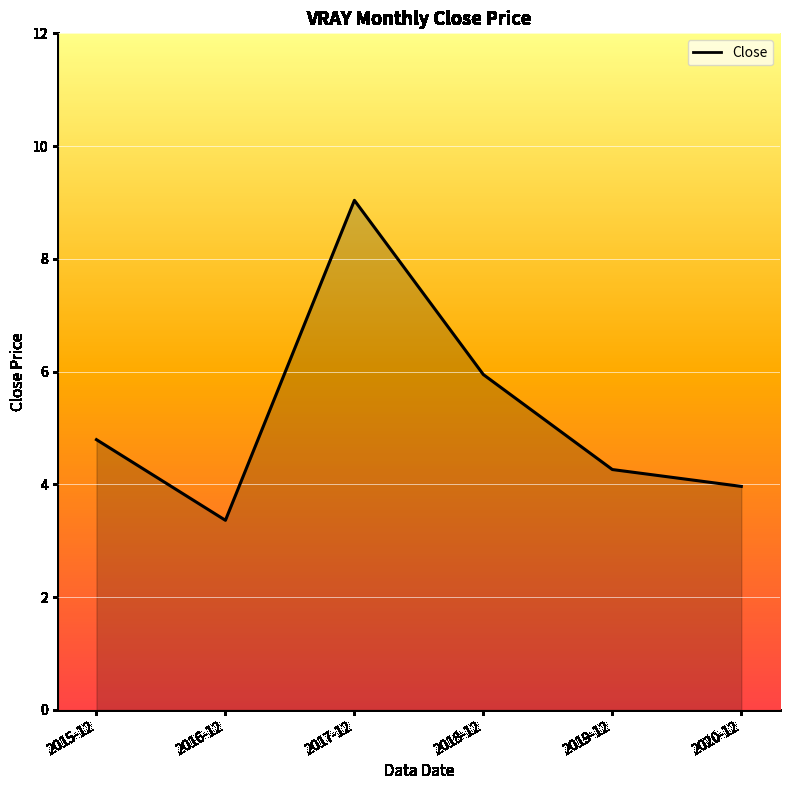

The chart shows a value of 1.9 at 2020-12. True or false?

False